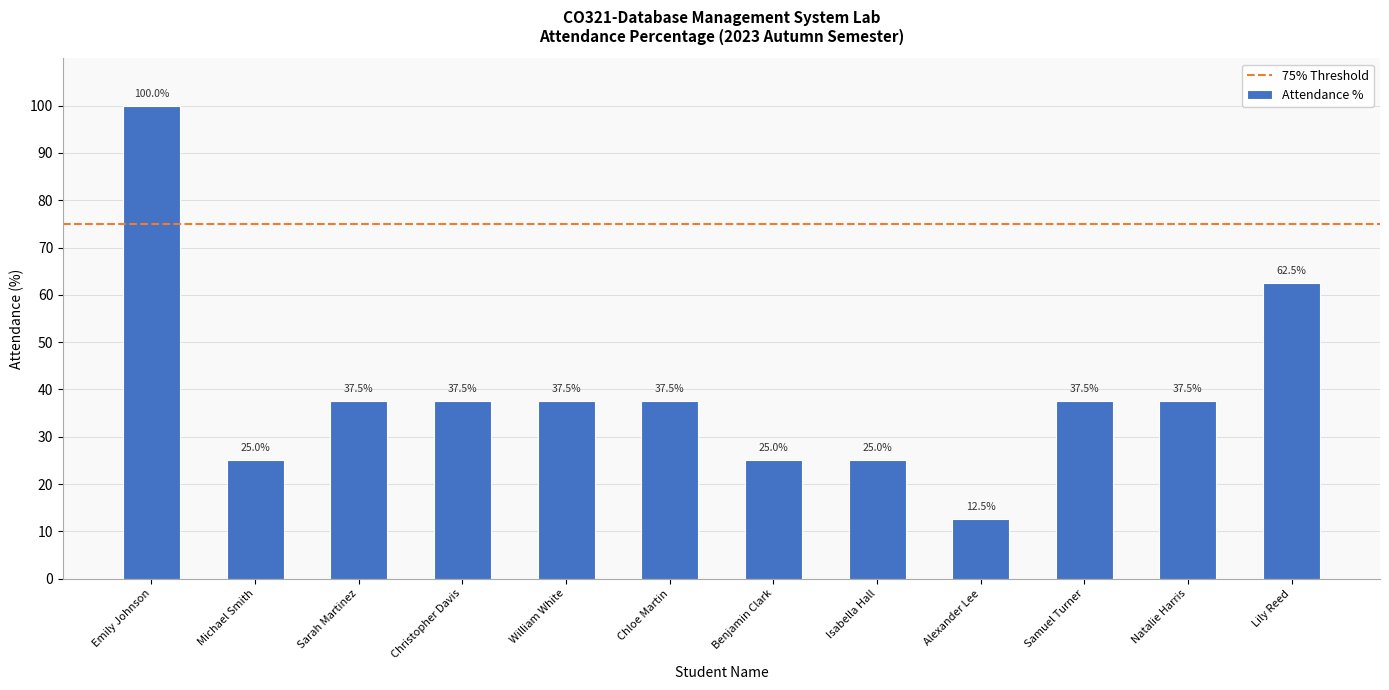

Reading left to right, list all the values displayed in this chart.

100.0	25.0	37.5	37.5	37.5	37.5	25.0	25.0	12.5	37.5	37.5	62.5